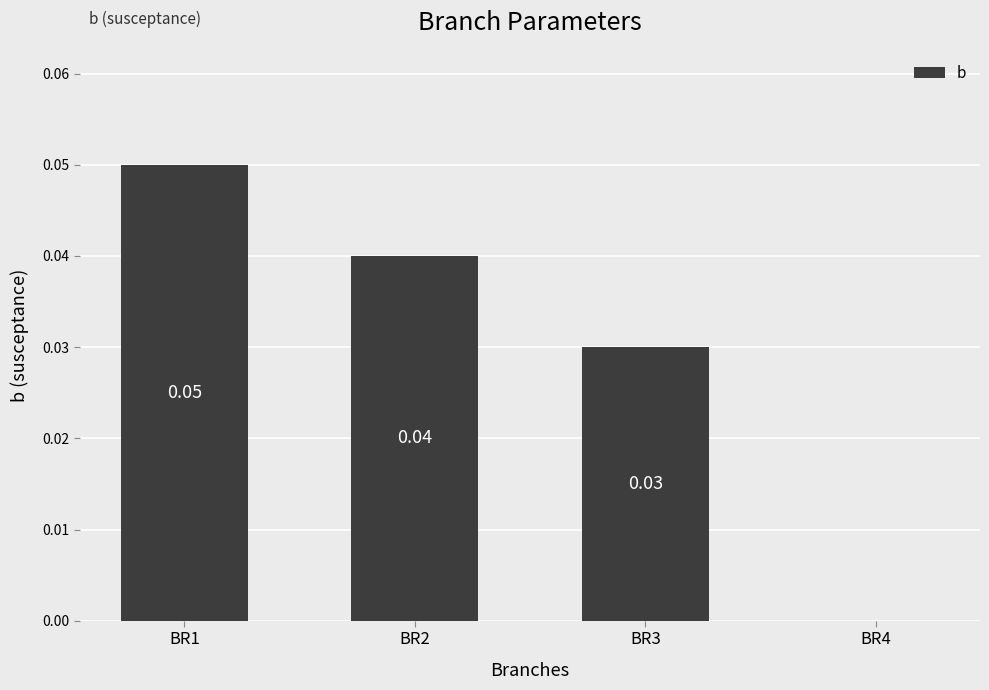

The chart shows a value of 0.0 at BR2. True or false?

True